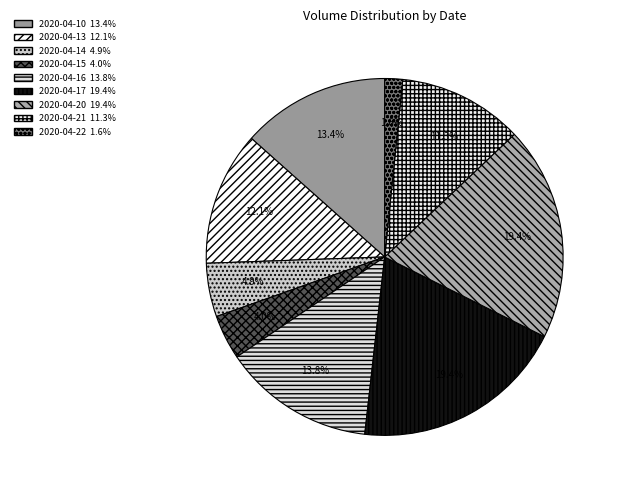

Is it true that 2020-04-22 is 2% of the pie?

True